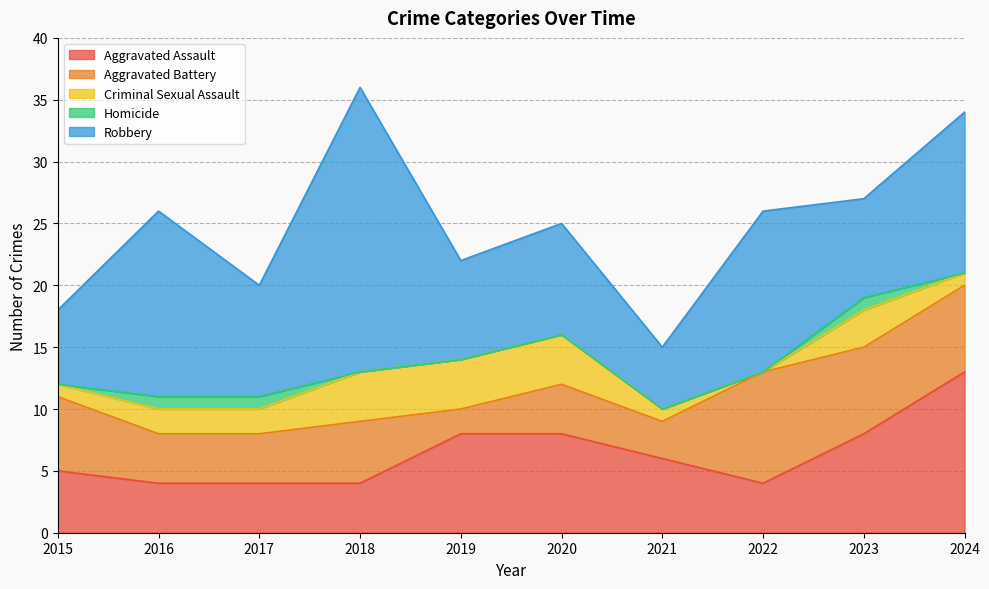

List the labels in order of Aggravated Battery value, largest first.

2022, 2023, 2024, 2015, 2018, 2016, 2017, 2020, 2021, 2019